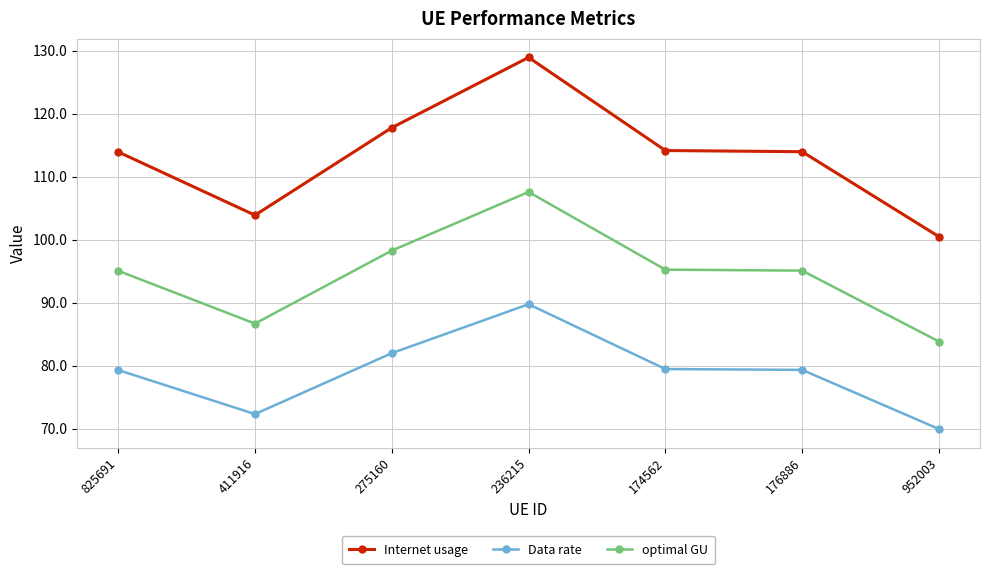

How many values in the Internet usage series exceed 113?

5